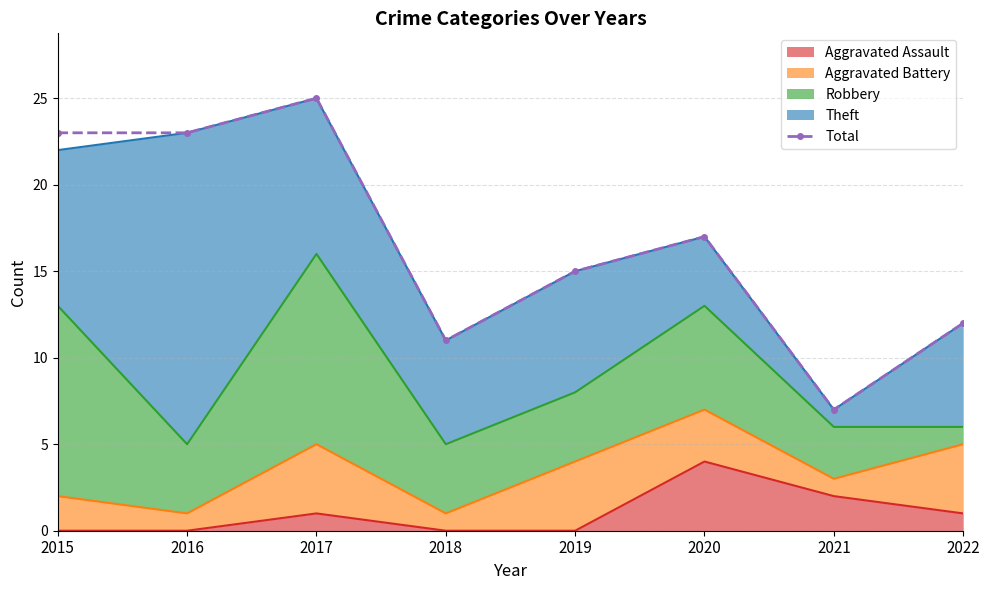

What is the ratio of the value at 2021 to the value at 2022?

0.6